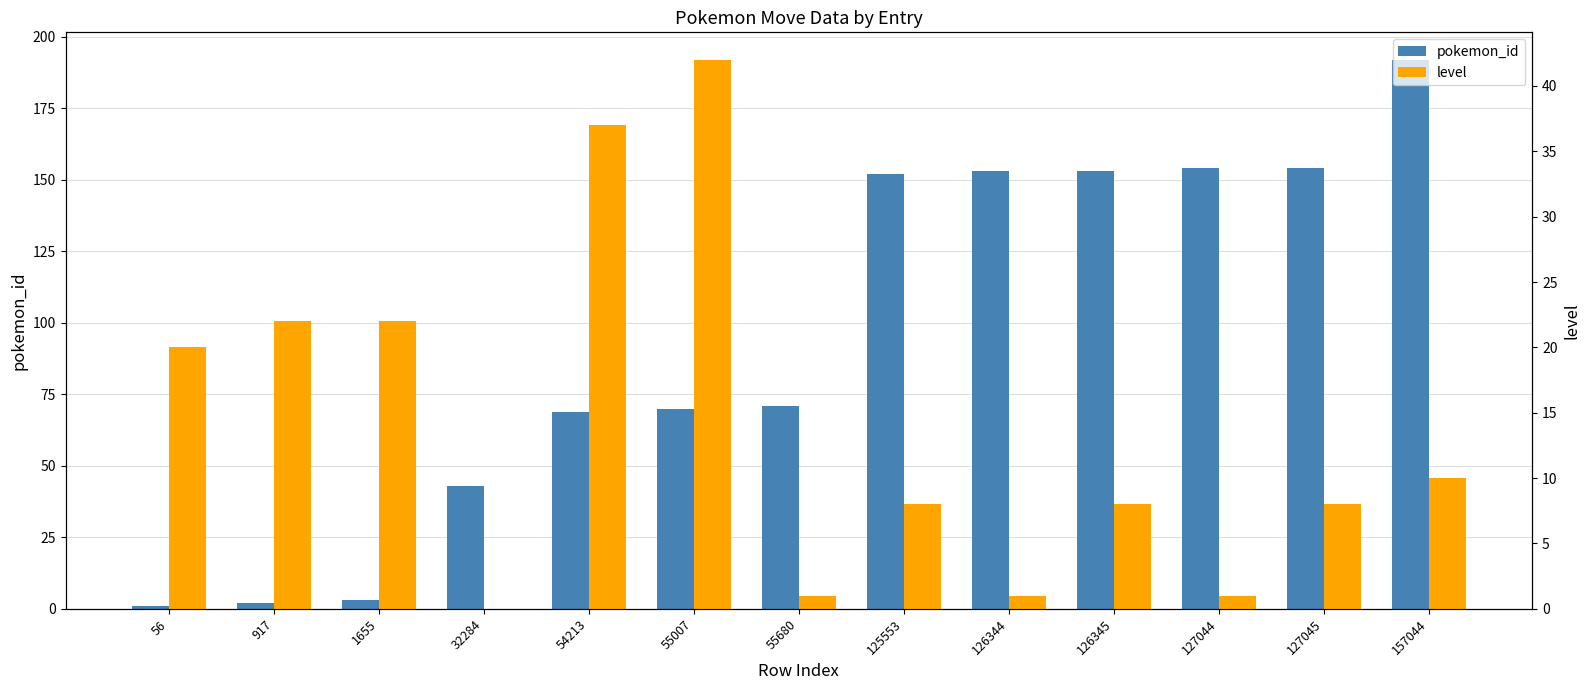

What are all the series names shown in the legend?

pokemon_id, level